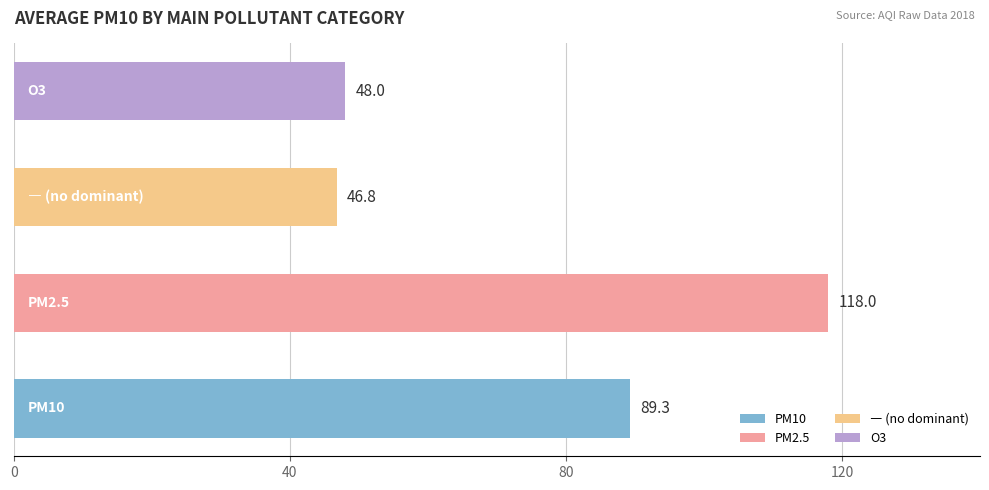

What is the smallest value displayed?

46.8